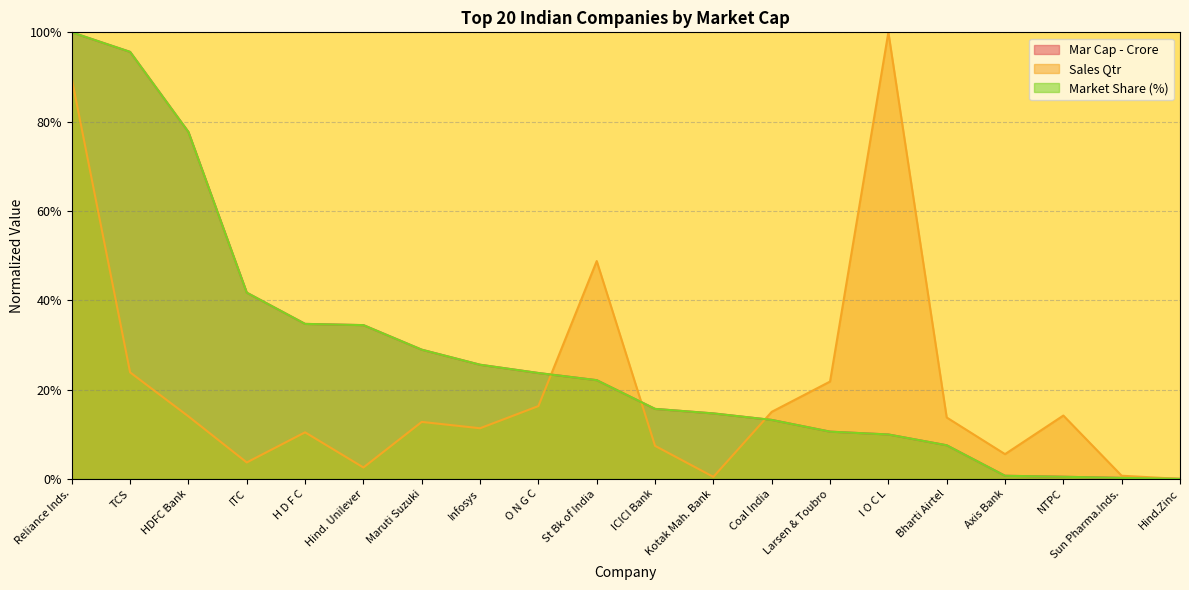

Which series has the widest spread of values?

Mar Cap - Crore